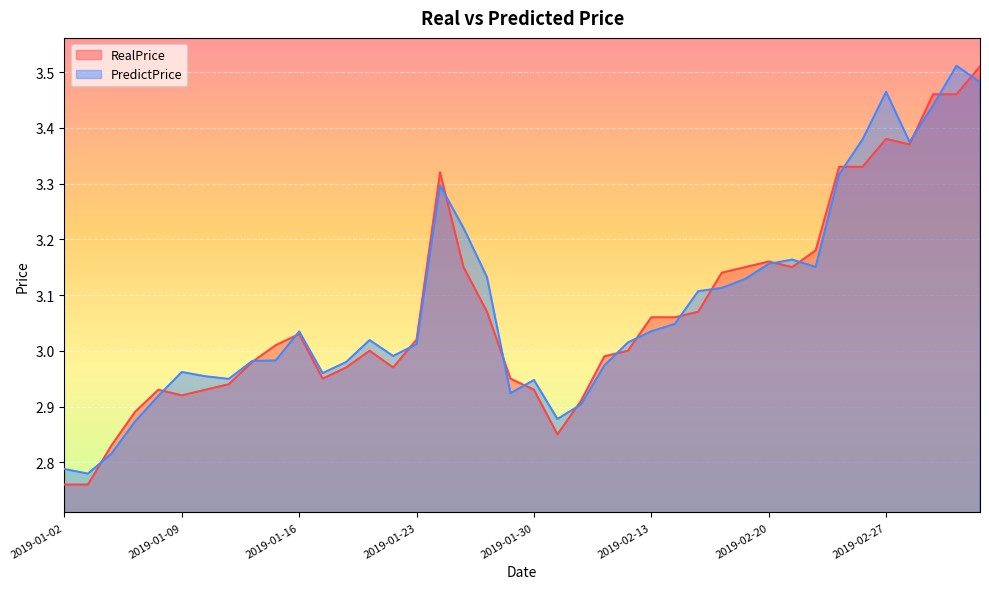

How many lines are shown in the chart?

2